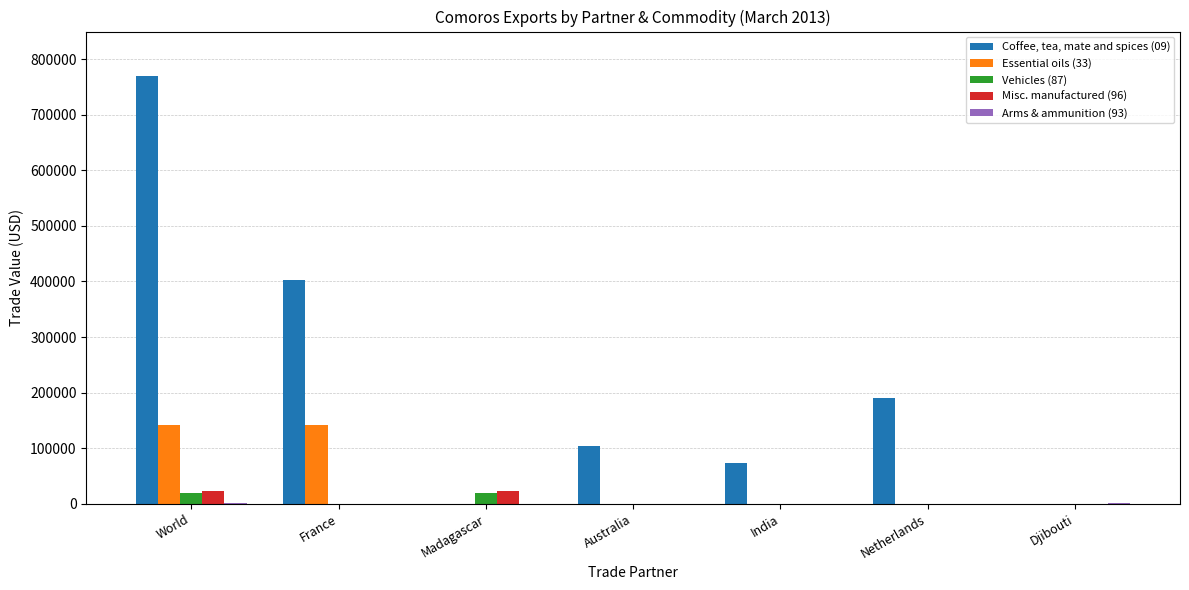

The Coffee, tea, mate and spices (09) series shows 0 at Djibouti. True or false?

True